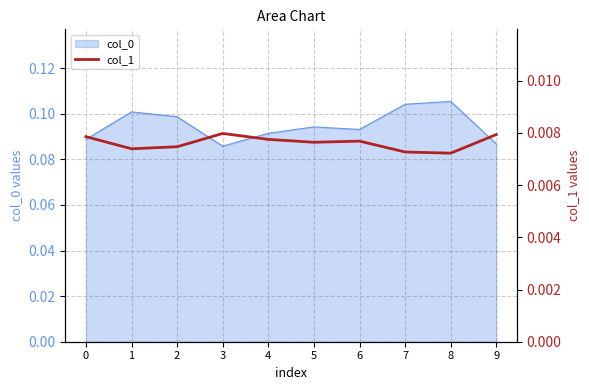

Is it true that the value at 0 is 0.0?

True